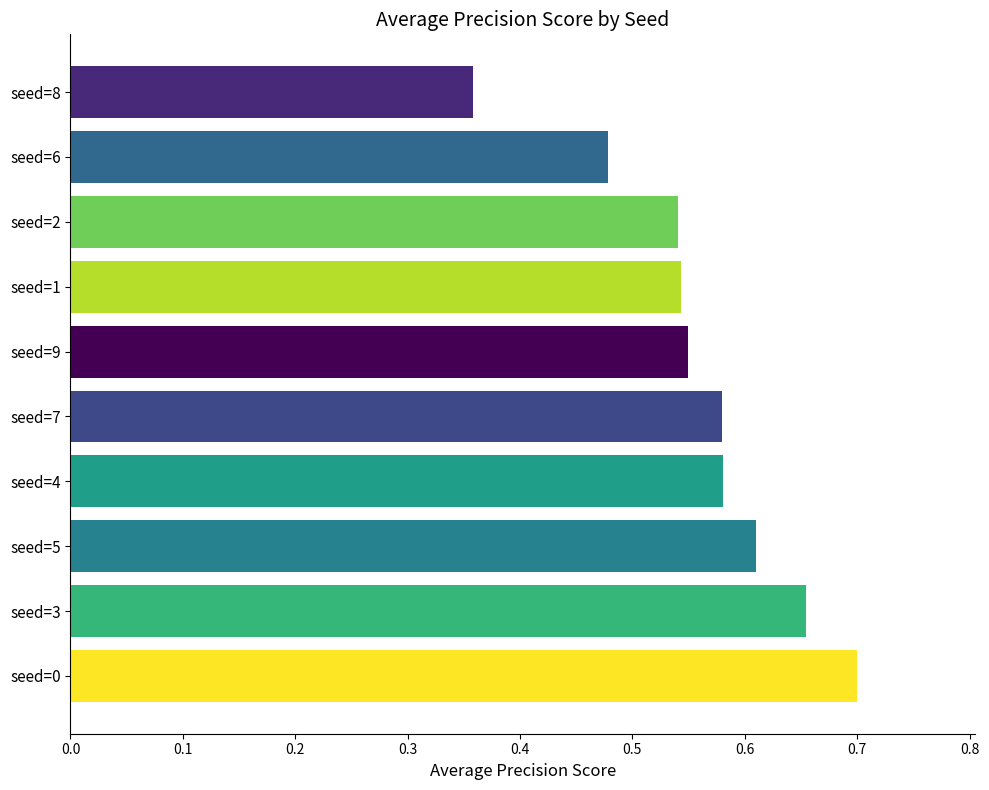

Which has a higher value, seed=3 or seed=4?

seed=3